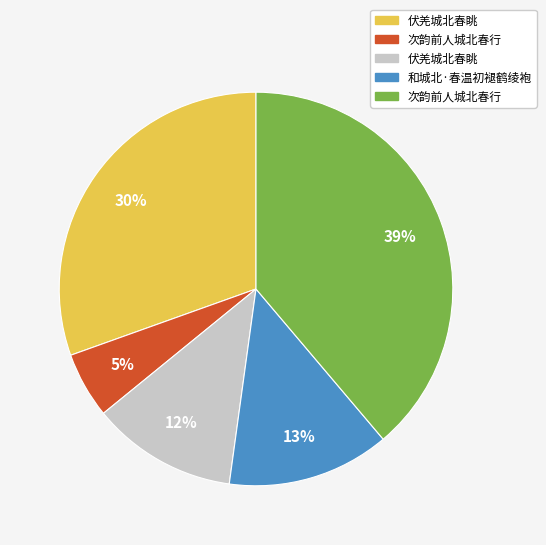

To the nearest percent, what is the average slice percentage?

20%